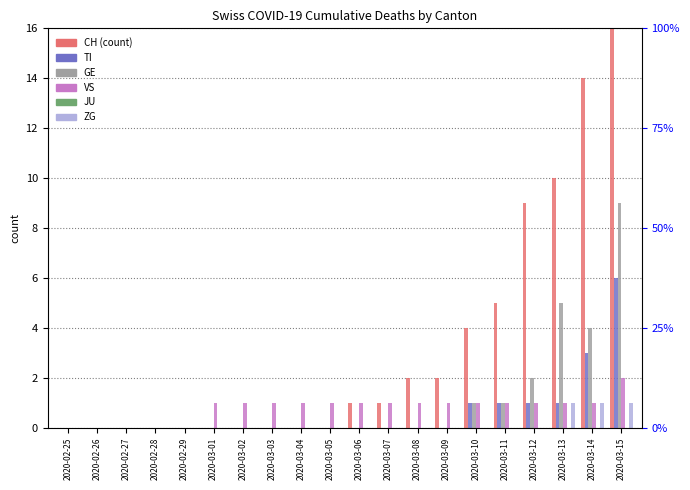

Which series has the largest total across all categories?

CH